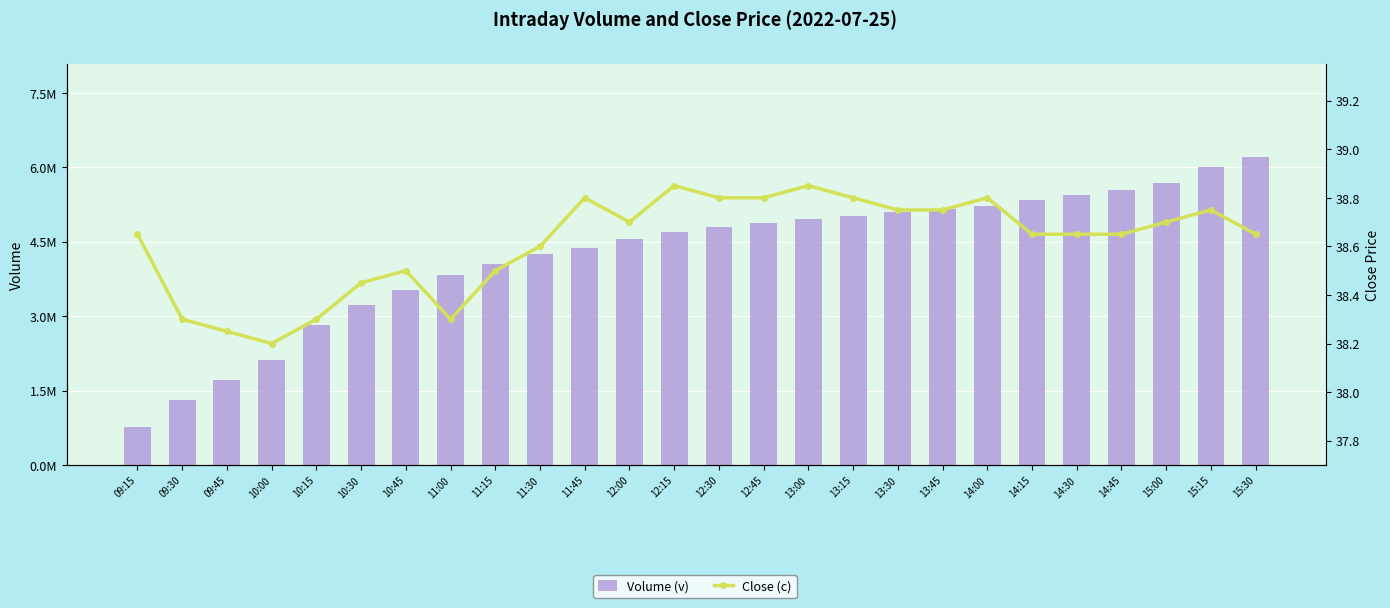

What is the average value of the Close (c) series?

38.6